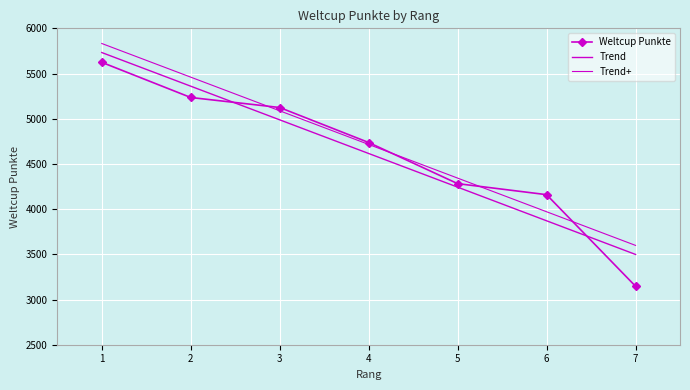

Reading left to right, list all the values displayed in this chart.

Weltcup Punkte: 5624.0	5235.0	5124.0	4737.0	4282.0	4160.0	3147.0
Trend: 5732.3	5360.1	4987.8	4615.6	4243.3	3871.1	3498.8
Trend+: 5832.3	5460.1	5087.8	4715.6	4343.3	3971.1	3598.8